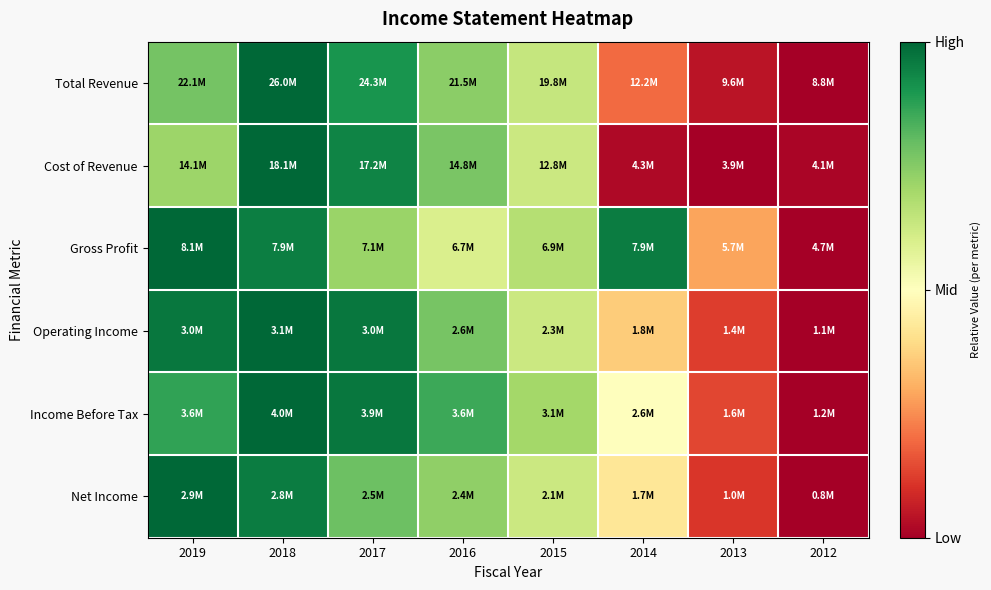

Count the number of categories in the chart.

8